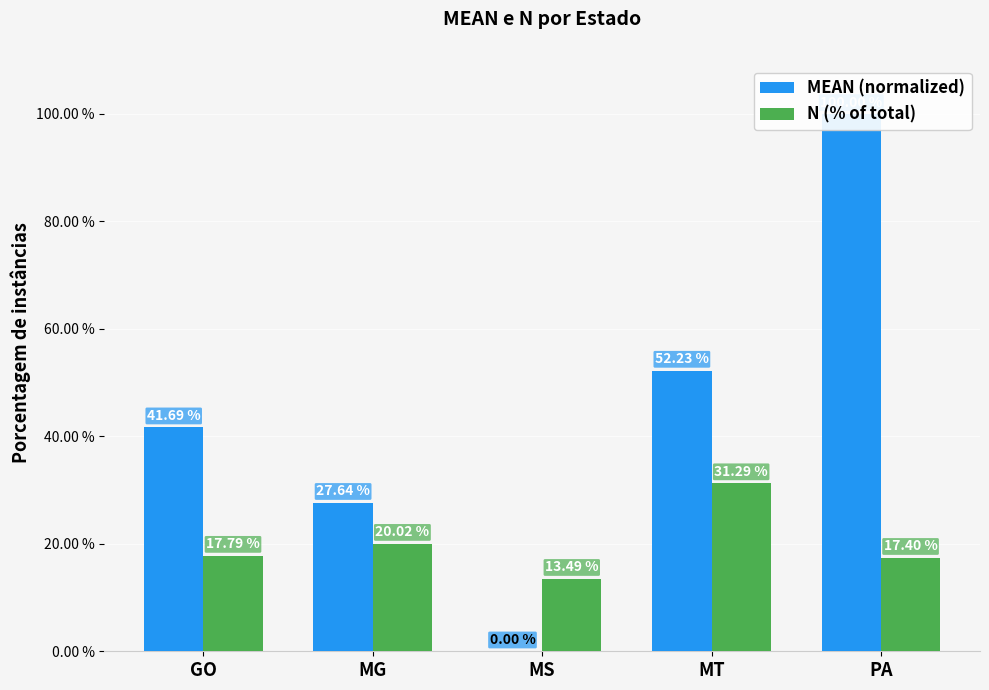

What are all the series names shown in the legend?

MEAN (normalized), N (% of total)